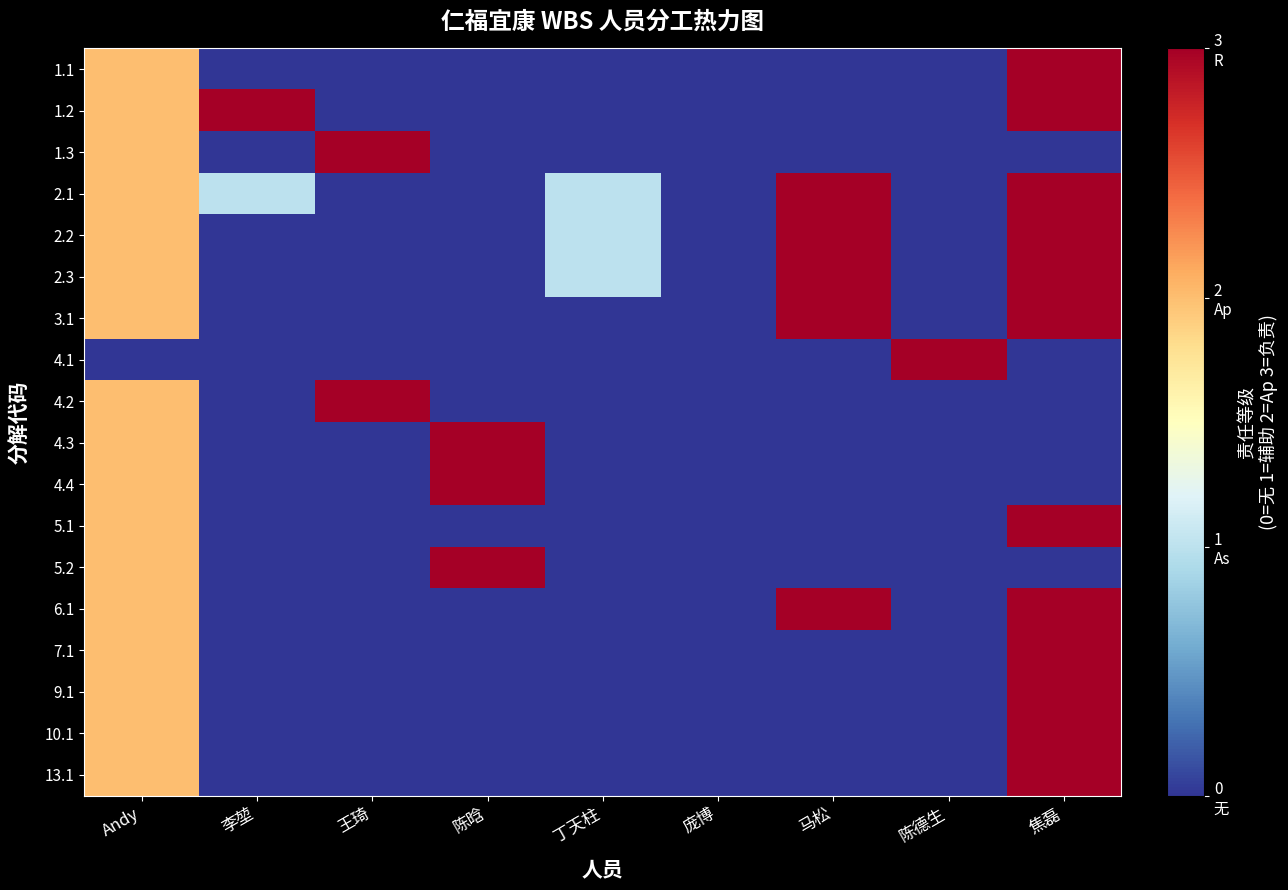

Reading left to right, transcribe all the data shown in this chart.

1.1: Andy=2	李堃=0	王琦=0	陈晗=0	丁天柱=0	庞博=0	马松=0	陈德生=0	焦磊=3
1.2: Andy=2	李堃=3	王琦=0	陈晗=0	丁天柱=0	庞博=0	马松=0	陈德生=0	焦磊=3
1.3: Andy=2	李堃=0	王琦=3	陈晗=0	丁天柱=0	庞博=0	马松=0	陈德生=0	焦磊=0
2.1: Andy=2	李堃=1	王琦=0	陈晗=0	丁天柱=1	庞博=0	马松=3	陈德生=0	焦磊=3
2.2: Andy=2	李堃=0	王琦=0	陈晗=0	丁天柱=1	庞博=0	马松=3	陈德生=0	焦磊=3
2.3: Andy=2	李堃=0	王琦=0	陈晗=0	丁天柱=1	庞博=0	马松=3	陈德生=0	焦磊=3
3.1: Andy=2	李堃=0	王琦=0	陈晗=0	丁天柱=0	庞博=0	马松=3	陈德生=0	焦磊=3
4.1: Andy=0	李堃=0	王琦=0	陈晗=0	丁天柱=0	庞博=0	马松=0	陈德生=3	焦磊=0
4.2: Andy=2	李堃=0	王琦=3	陈晗=0	丁天柱=0	庞博=0	马松=0	陈德生=0	焦磊=0
4.3: Andy=2	李堃=0	王琦=0	陈晗=3	丁天柱=0	庞博=0	马松=0	陈德生=0	焦磊=0
4.4: Andy=2	李堃=0	王琦=0	陈晗=3	丁天柱=0	庞博=0	马松=0	陈德生=0	焦磊=0
5.1: Andy=2	李堃=0	王琦=0	陈晗=0	丁天柱=0	庞博=0	马松=0	陈德生=0	焦磊=3
5.2: Andy=2	李堃=0	王琦=0	陈晗=3	丁天柱=0	庞博=0	马松=0	陈德生=0	焦磊=0
6.1: Andy=2	李堃=0	王琦=0	陈晗=0	丁天柱=0	庞博=0	马松=3	陈德生=0	焦磊=3
7.1: Andy=2	李堃=0	王琦=0	陈晗=0	丁天柱=0	庞博=0	马松=0	陈德生=0	焦磊=3
9.1: Andy=2	李堃=0	王琦=0	陈晗=0	丁天柱=0	庞博=0	马松=0	陈德生=0	焦磊=3
10.1: Andy=2	李堃=0	王琦=0	陈晗=0	丁天柱=0	庞博=0	马松=0	陈德生=0	焦磊=3
13.1: Andy=2	李堃=0	王琦=0	陈晗=0	丁天柱=0	庞博=0	马松=0	陈德生=0	焦磊=3